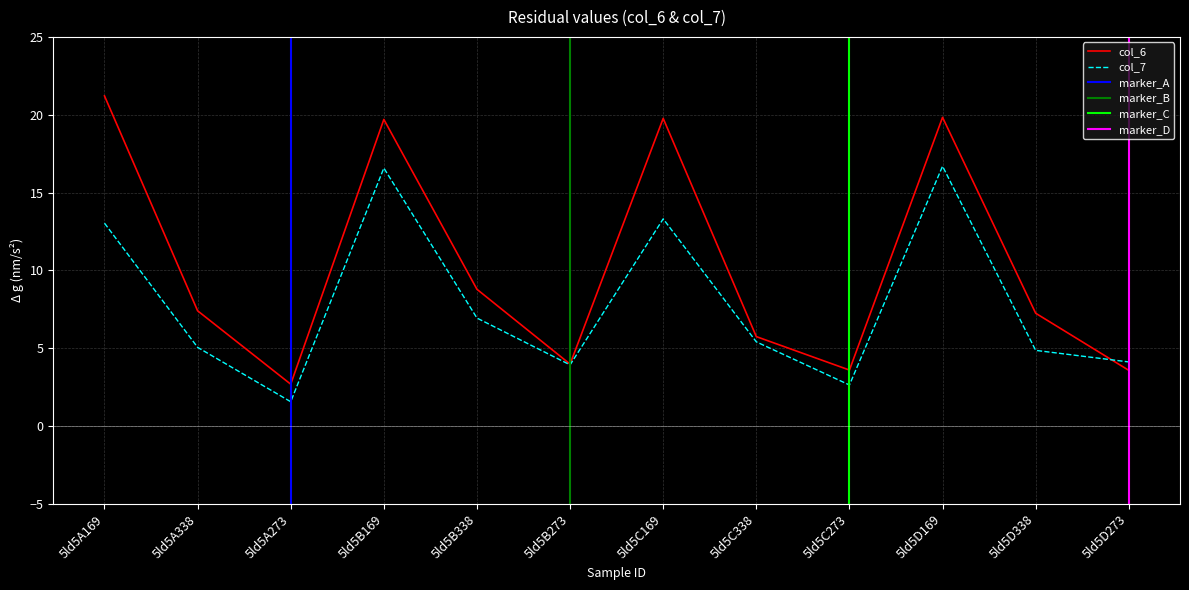

How many data points does each series have?

12